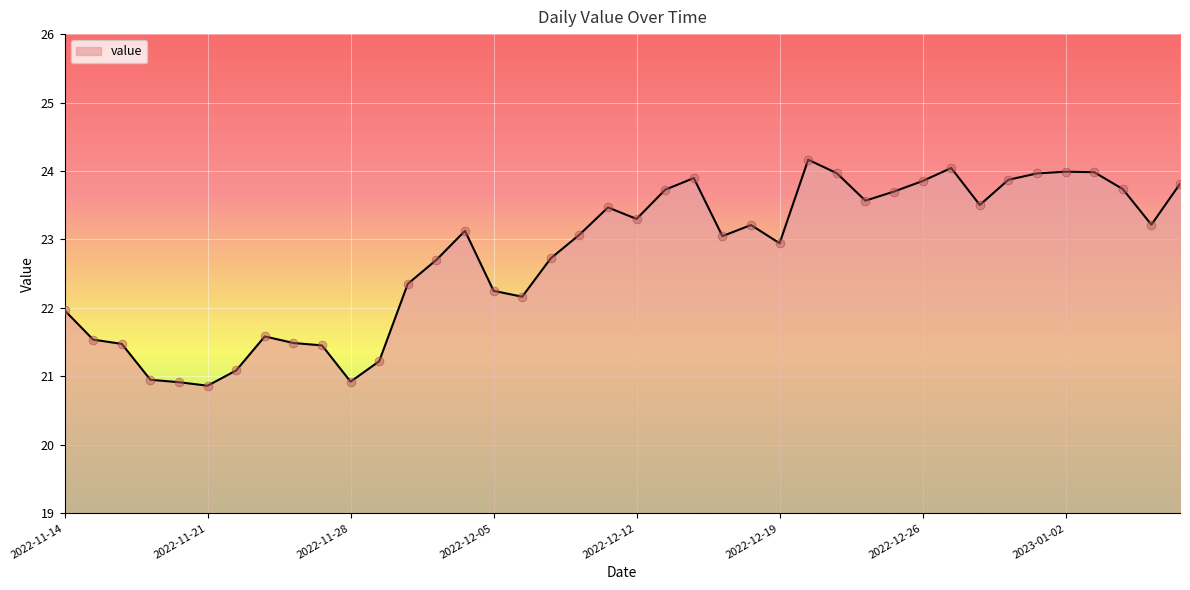

What is the minimum value shown in the chart?

20.9